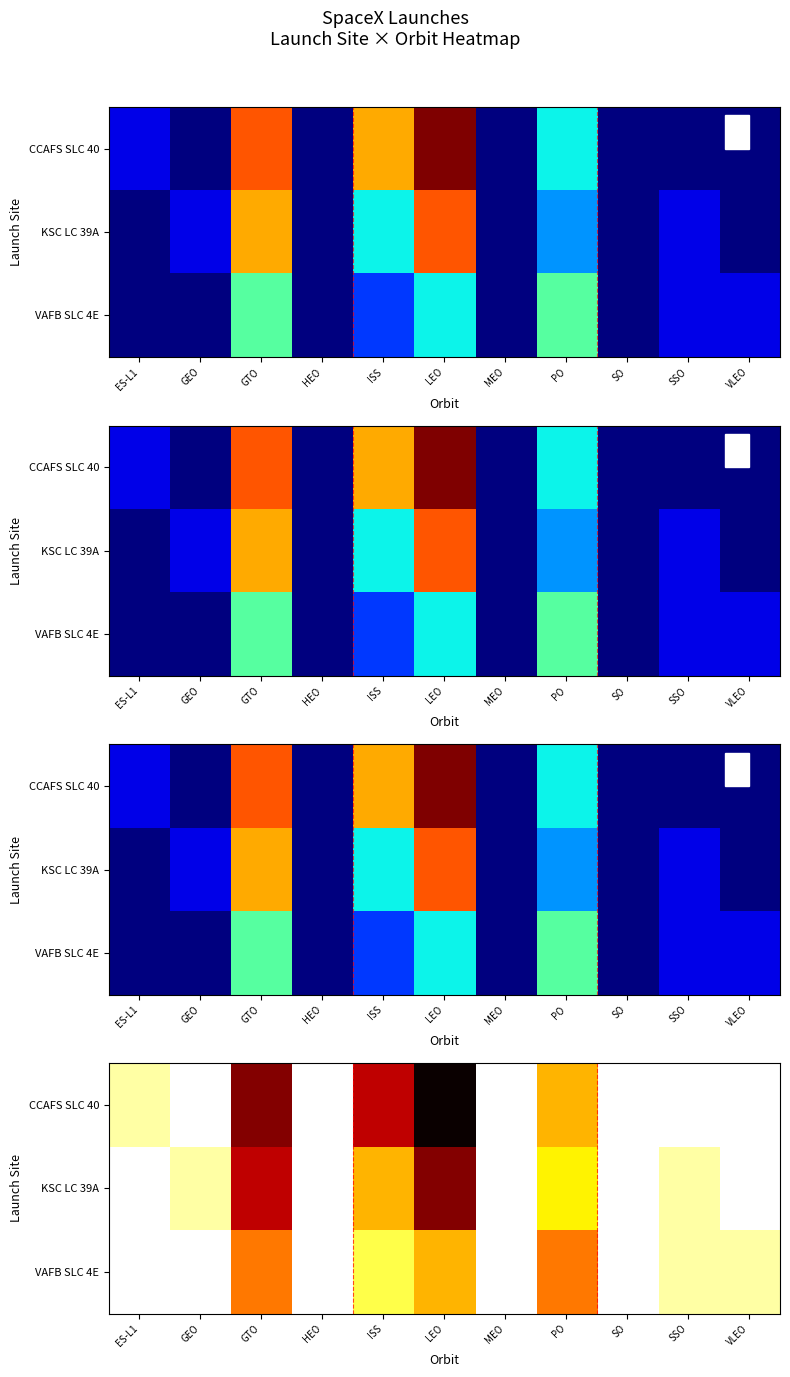

At how many categories does at least one series exceed 15?

1